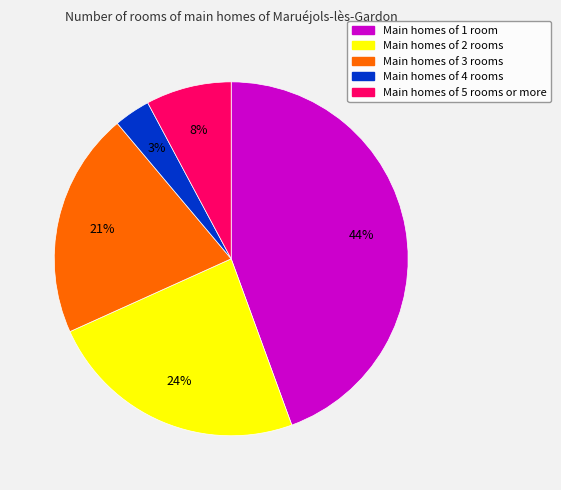

What is the smallest slice in the pie chart?

Main homes of 4 rooms